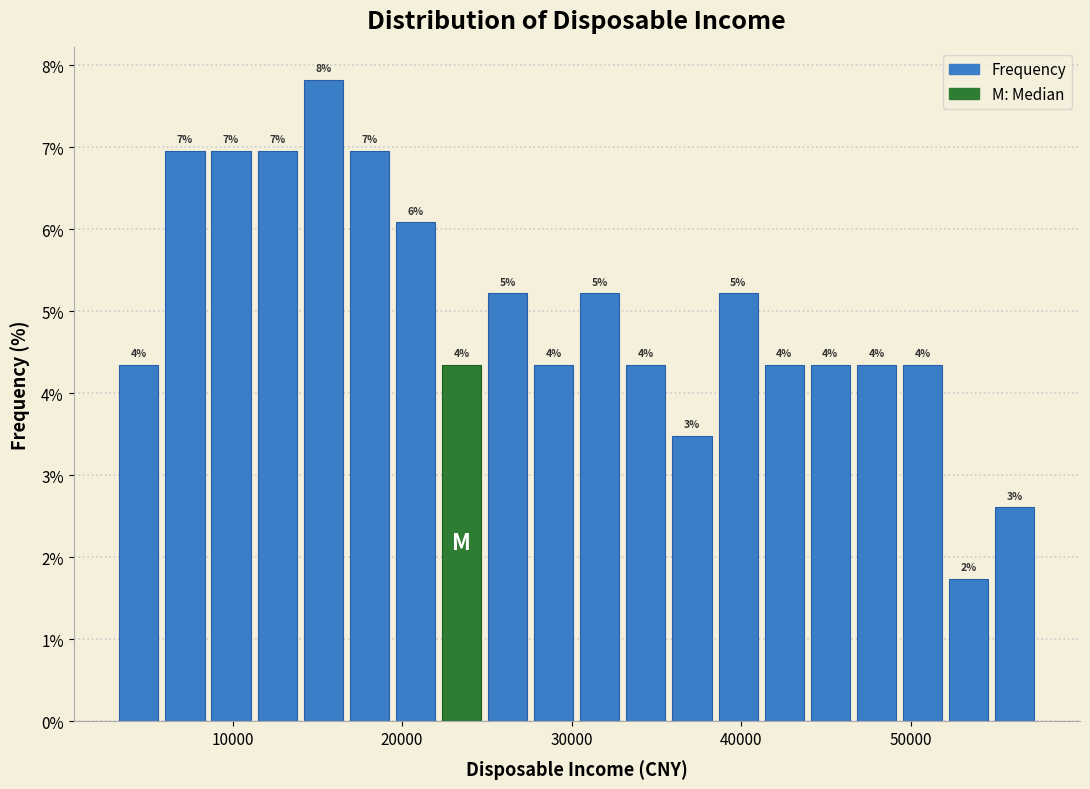

Around what value on the x-axis is the tallest bar? Give the approximate position of its centre, as read against the axis.

15000